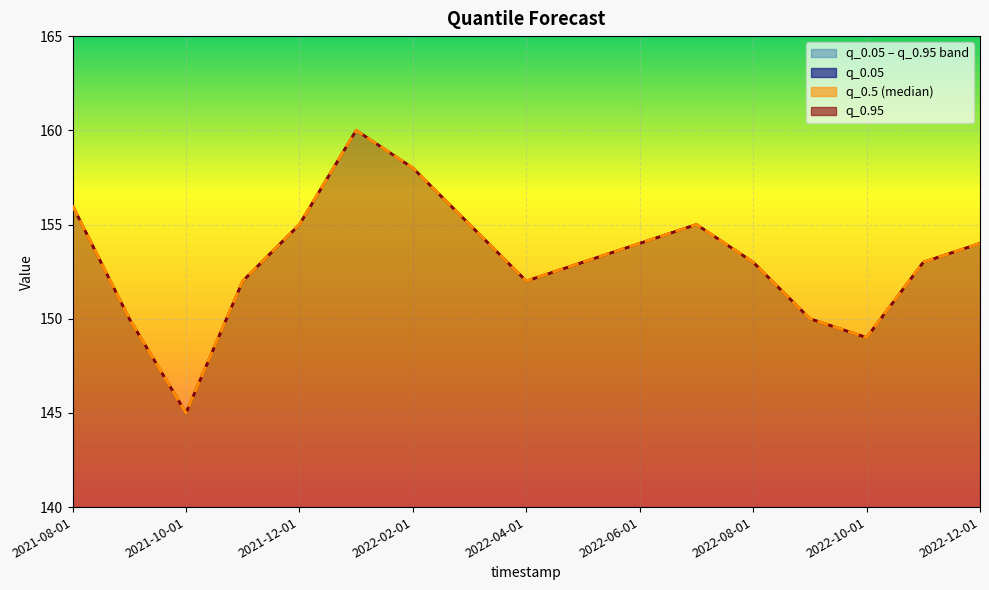

Reading left to right, transcribe all the data shown in this chart.

q_0.05: 2021-08-01=156	2021-09-01=150	2021-10-01=145	2021-11-01=152	2021-12-01=155	2022-01-01=160	2022-02-01=158	2022-03-01=155	2022-04-01=152	2022-05-01=153	2022-06-01=154	2022-07-01=155	2022-08-01=153	2022-09-01=150	2022-10-01=149	2022-11-01=153	2022-12-01=154
q_0.95: 2021-08-01=156	2021-09-01=150	2021-10-01=145	2021-11-01=152	2021-12-01=155	2022-01-01=160	2022-02-01=158	2022-03-01=155	2022-04-01=152	2022-05-01=153	2022-06-01=154	2022-07-01=155	2022-08-01=153	2022-09-01=150	2022-10-01=149	2022-11-01=153	2022-12-01=154
q_0.5: 2021-08-01=156	2021-09-01=150	2021-10-01=145	2021-11-01=152	2021-12-01=155	2022-01-01=160	2022-02-01=158	2022-03-01=155	2022-04-01=152	2022-05-01=153	2022-06-01=154	2022-07-01=155	2022-08-01=153	2022-09-01=150	2022-10-01=149	2022-11-01=153	2022-12-01=154